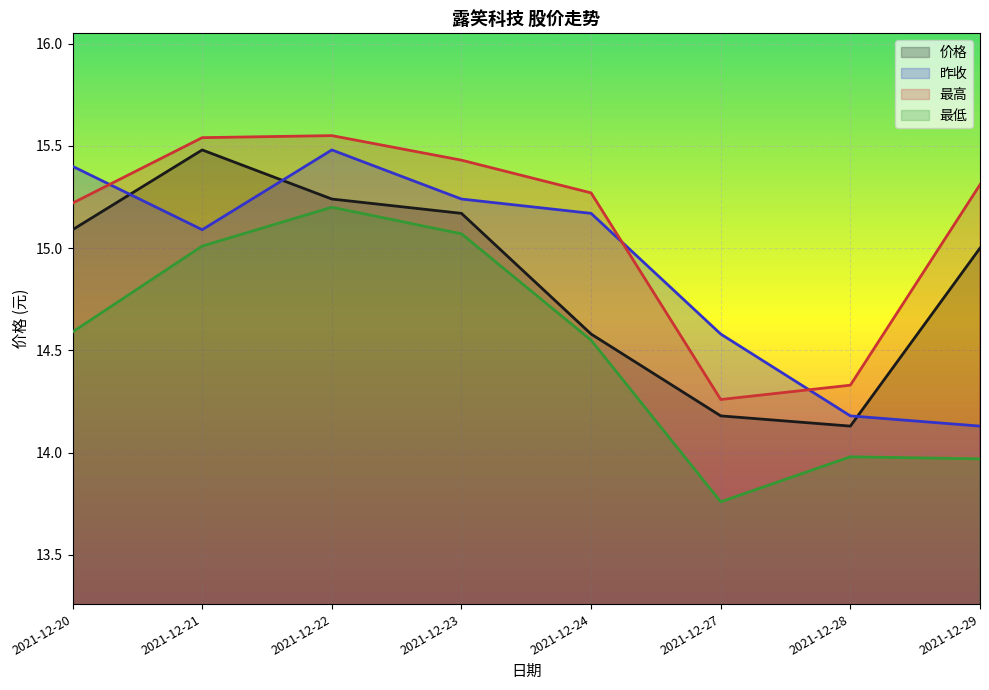

What is the lowest value of the 最低 series?

13.8